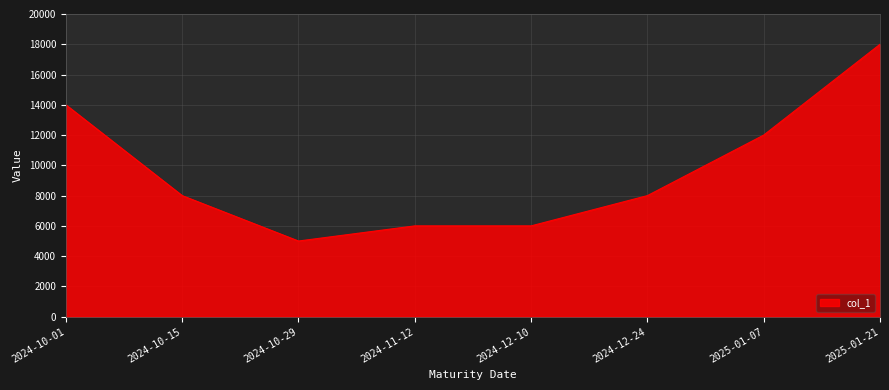

What is the maximum value shown in the chart?

18000